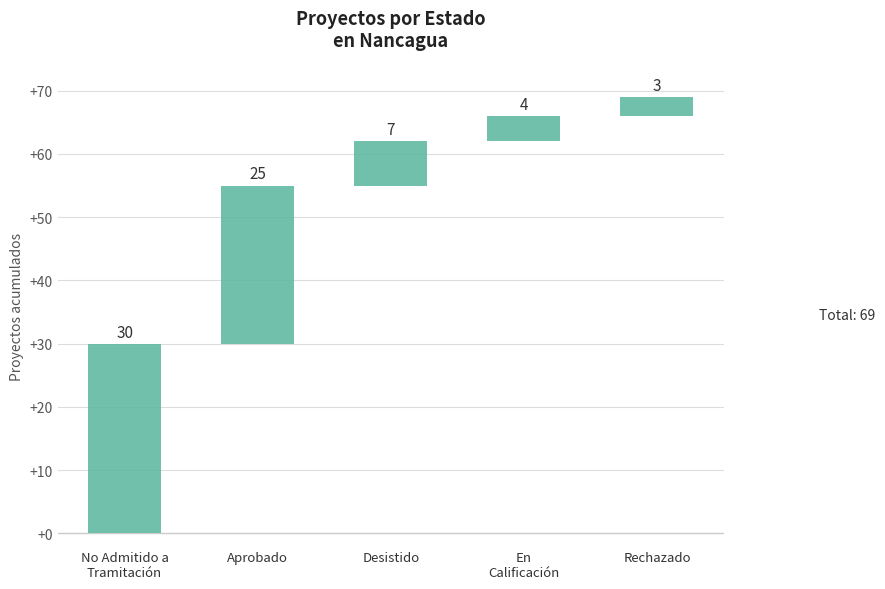

What is the value of the 1st bar from the left?

30